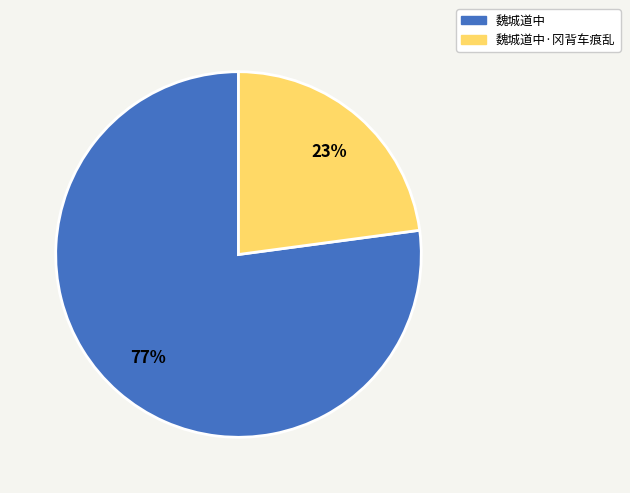

Is there a majority slice in this chart?

Yes